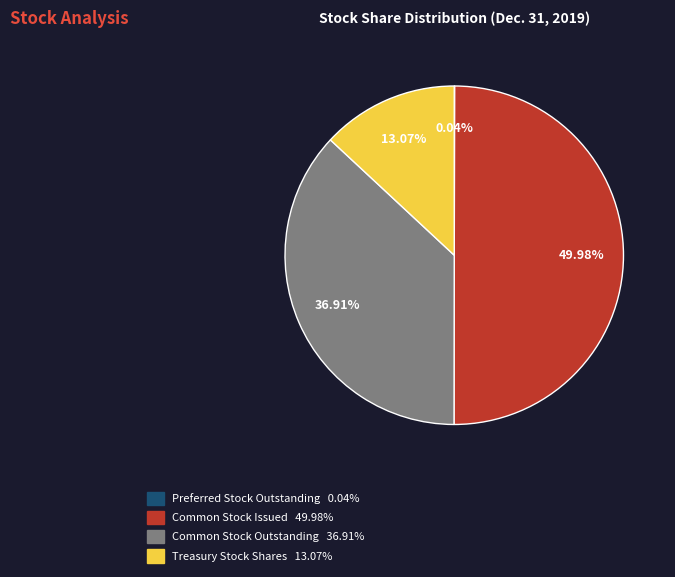

Approximately how many times larger is the value at Common Stock Outstanding compared to Common Stock Issued?

0.7